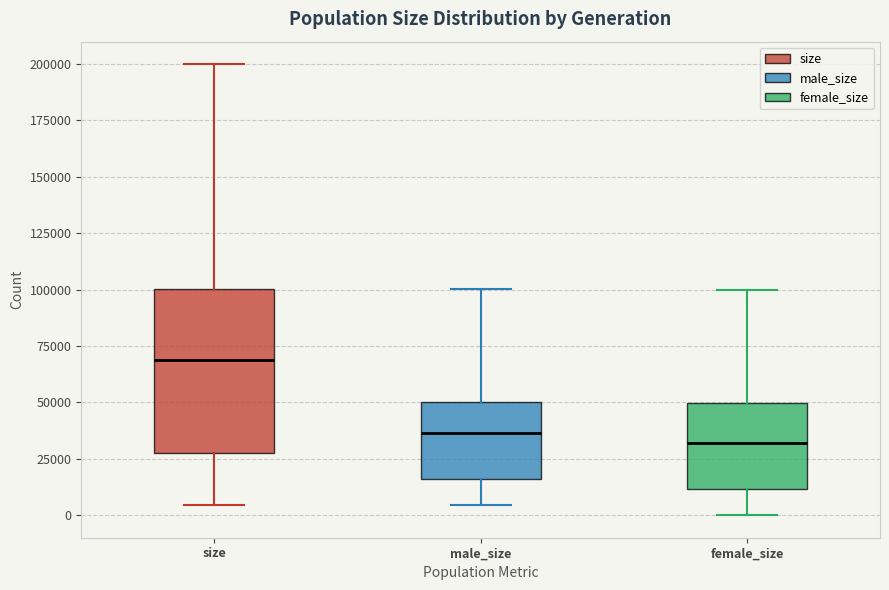

Reading left to right, transcribe this box plot: for each box, give where its median line is, the range the box spans, and where its two whiskers end, as read against the y-axis. The values are not printed on the chart, so give them approximately, as read against the axis.

size: median 70000, box 25000 to 100000, whiskers 5000 to 200000
male_size: median 35000, box 15000 to 50000, whiskers 5000 to 100000
female_size: median 30000, box 10000 to 50000, whiskers 0 to 100000